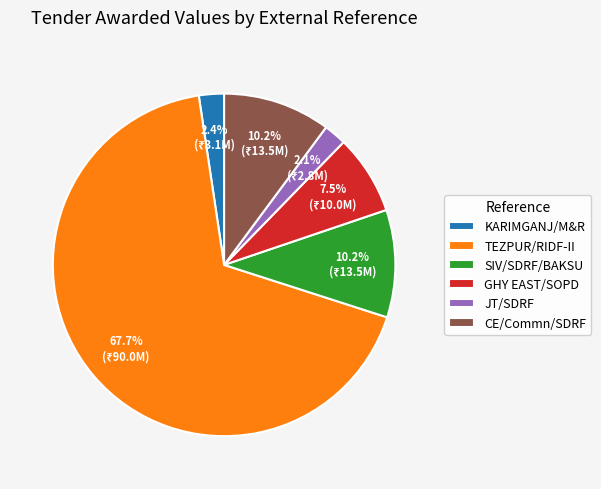

Which category has the biggest portion of the pie?

TEZPUR/RIDF-II